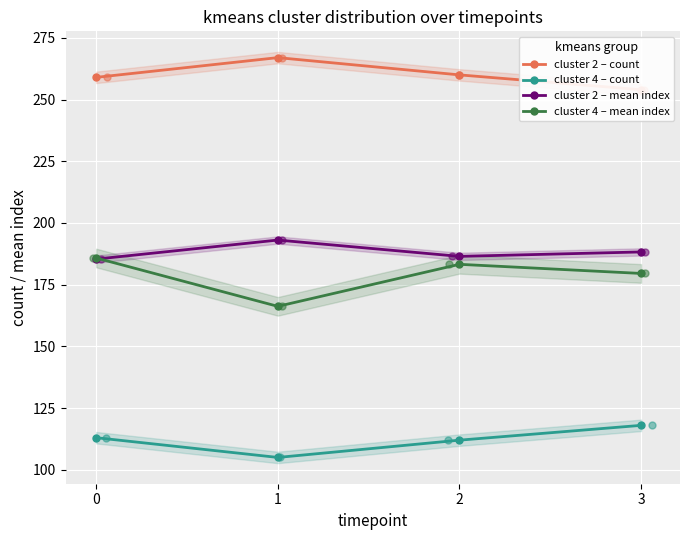

Is the value of cluster 2 – count at 0 greater than the value of cluster 4 – mean index at 2?

Yes